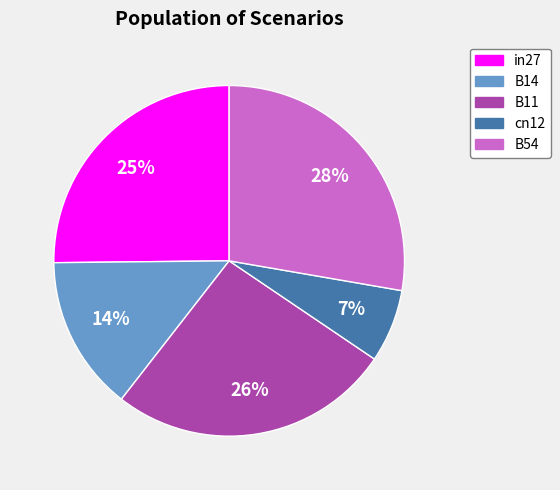

Rank the categories by value from highest to lowest.

B54, B11, in27, B14, cn12